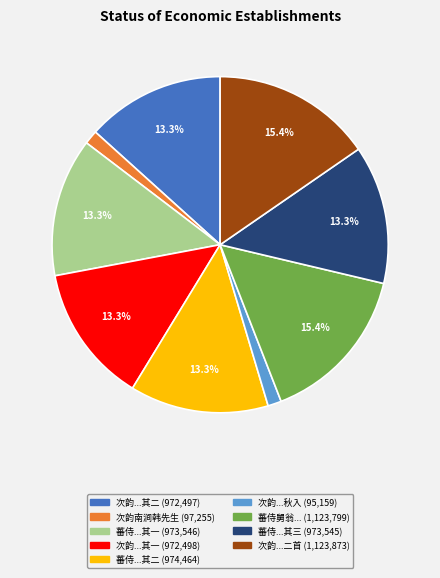

Is there any slice that represents more than half of the pie?

No